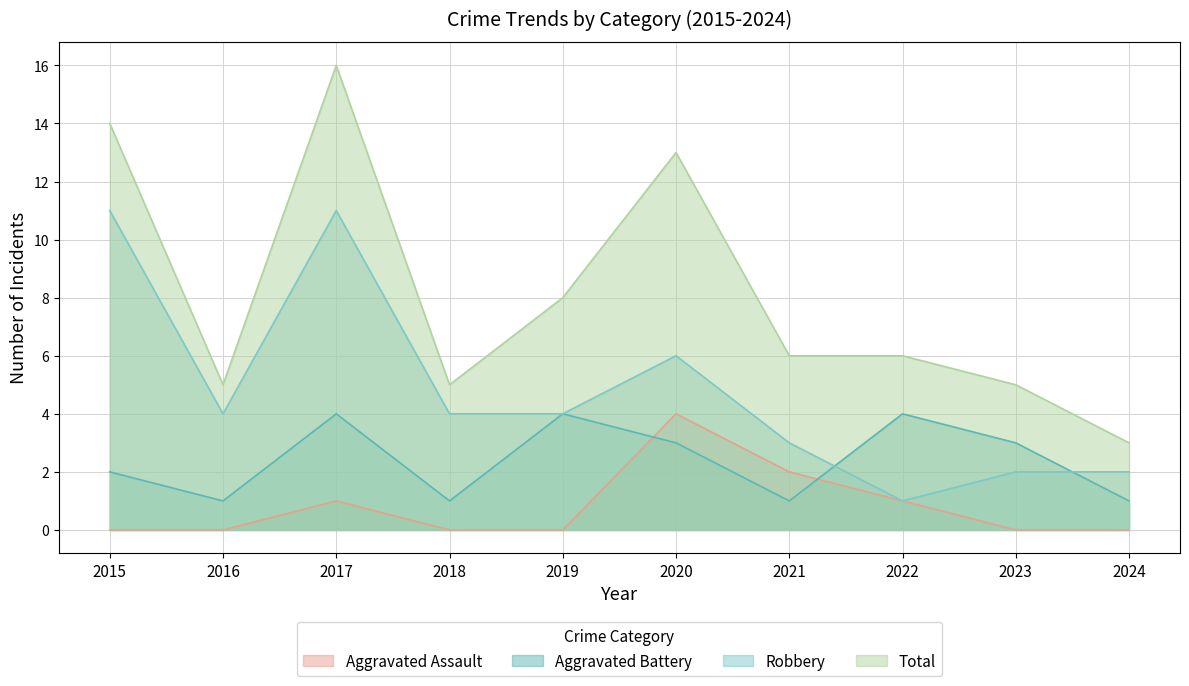

Which category has the highest value in the Aggravated Battery series?

2017